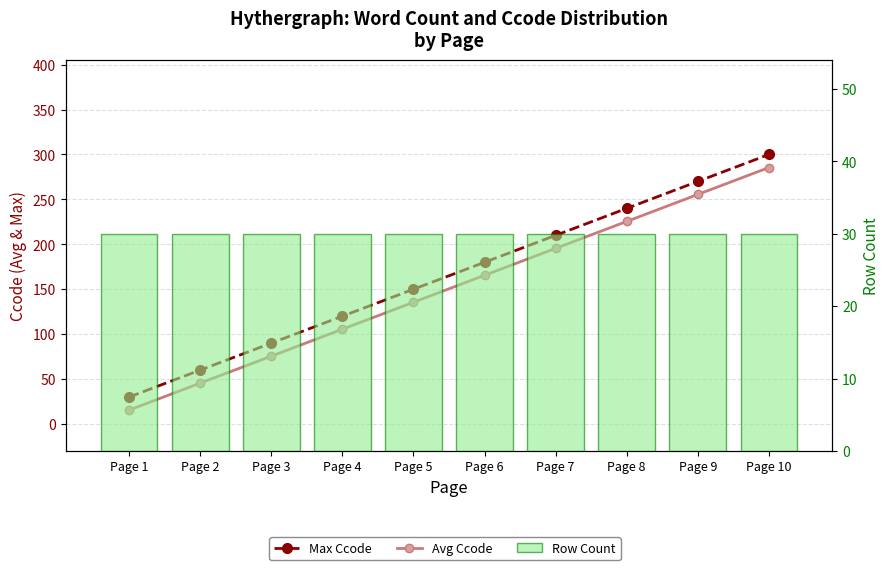

Between Page 5 and Page 10, which series saw the biggest shift?

Max Ccode